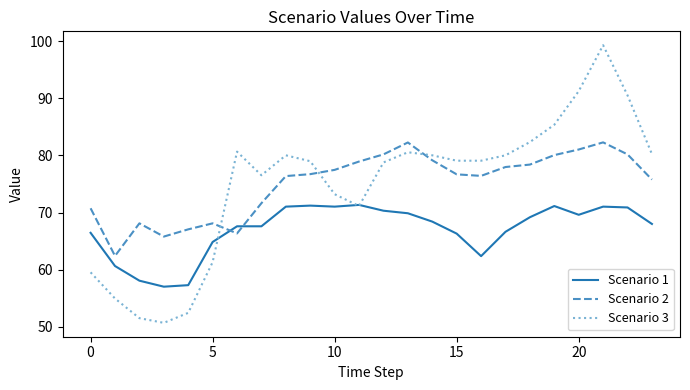

How many times do Scenario 3 and Scenario 2 cross each other?

3